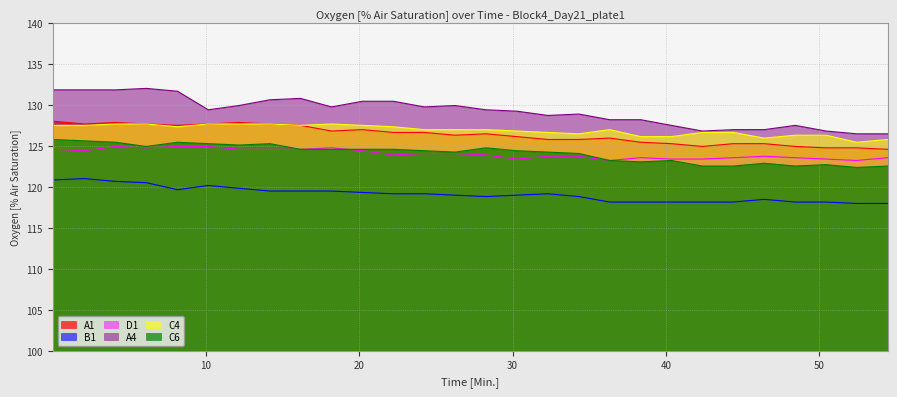

How many lines are shown in the chart?

6